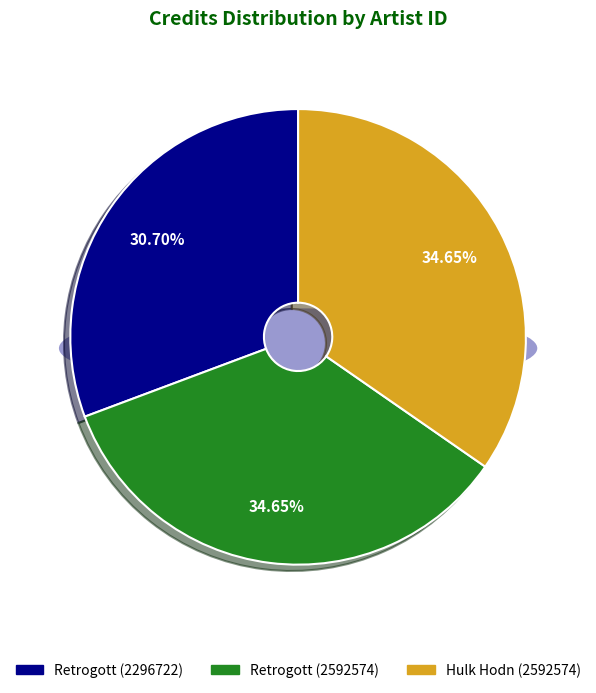

Which has a higher value, 564640 (Retrogott - credit 2592574) or 564640 (Retrogott - credit 2296722)?

564640 (Retrogott - credit 2592574)